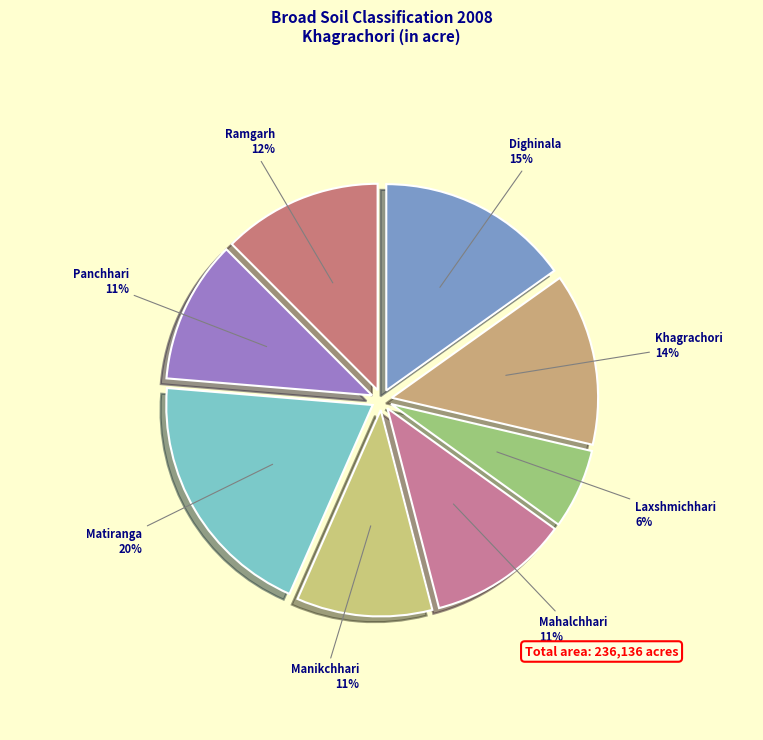

What is the largest slice in the pie chart?

Matiranga